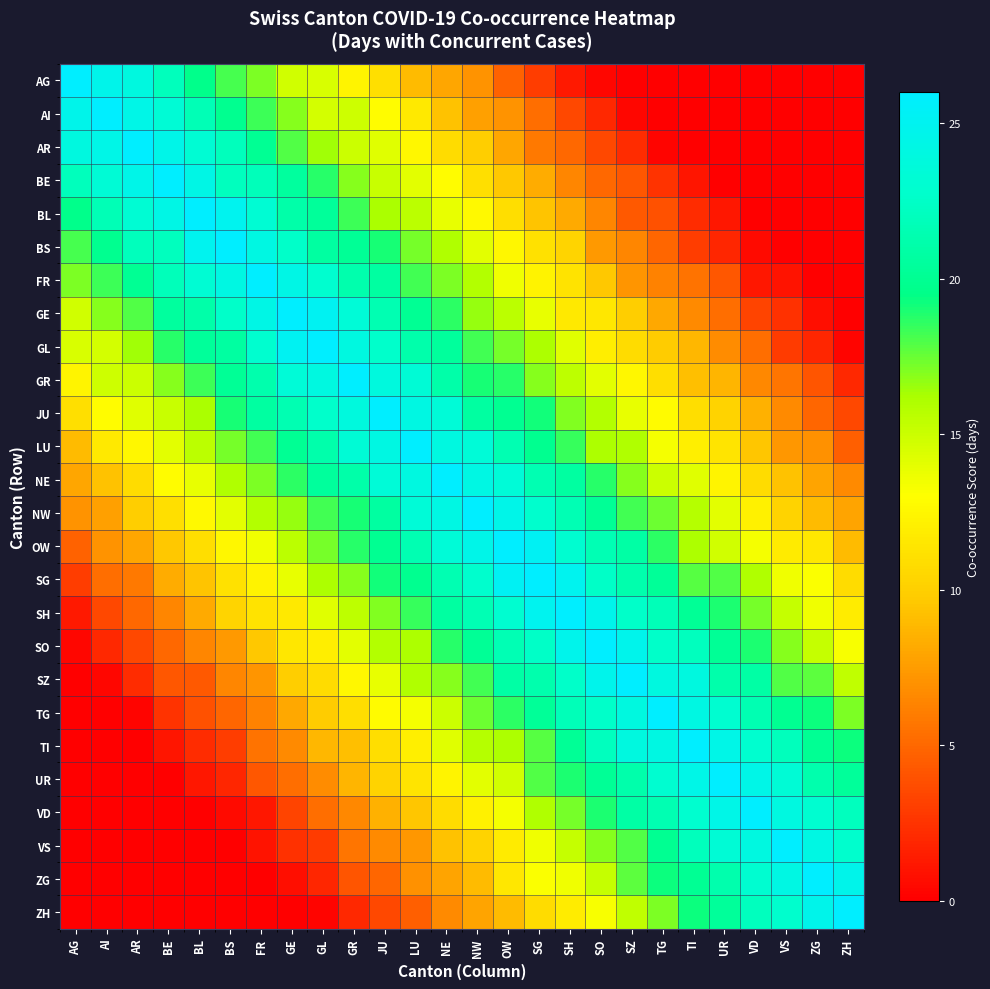

How many data points does each series have?

26